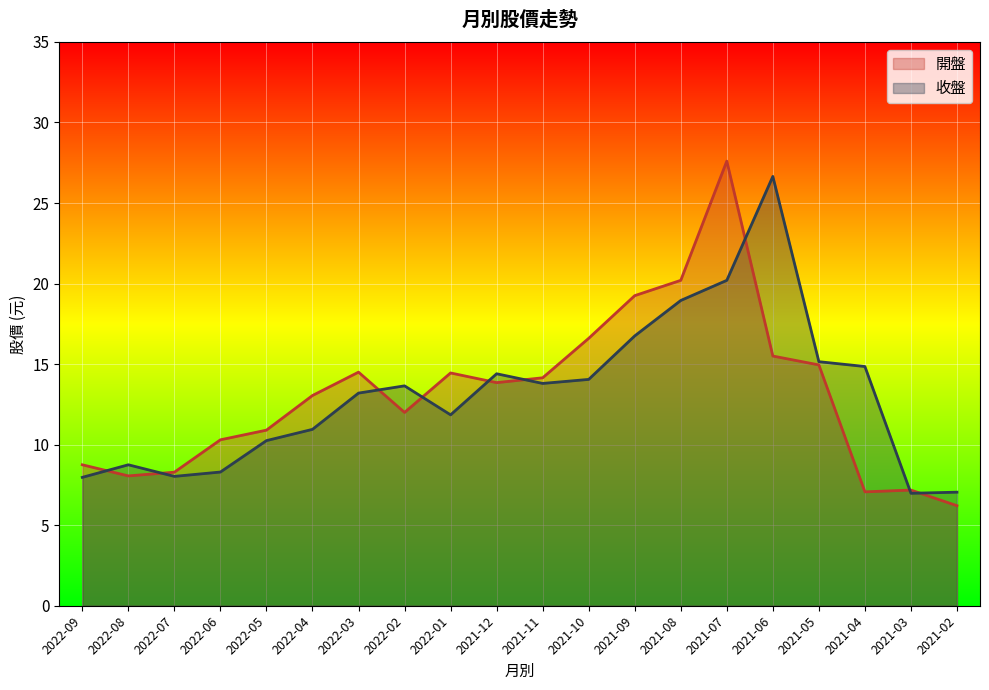

What is the minimum value shown in the chart?

6.2